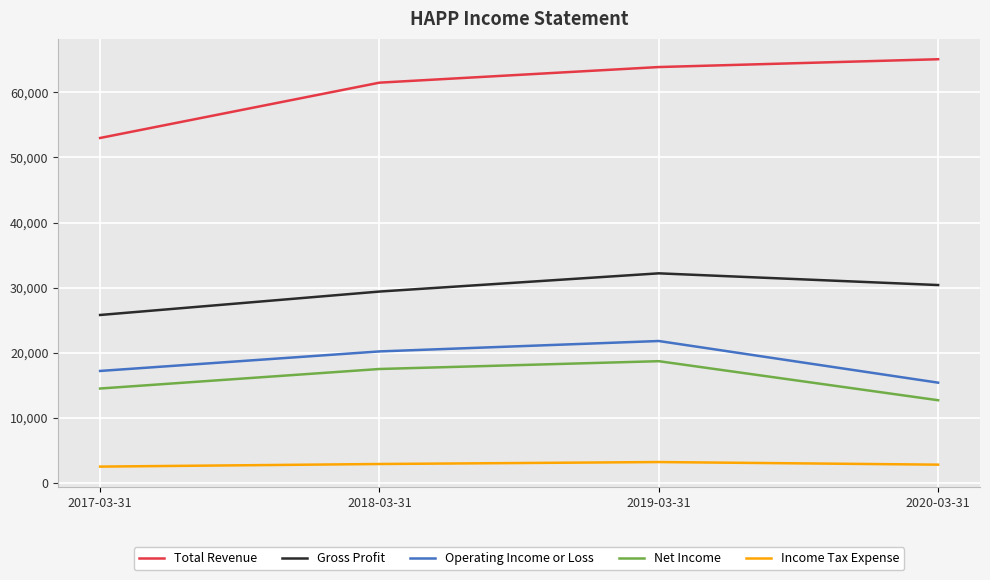

Rank the categories by Gross Profit value from lowest to highest.

2017-03-31, 2018-03-31, 2020-03-31, 2019-03-31